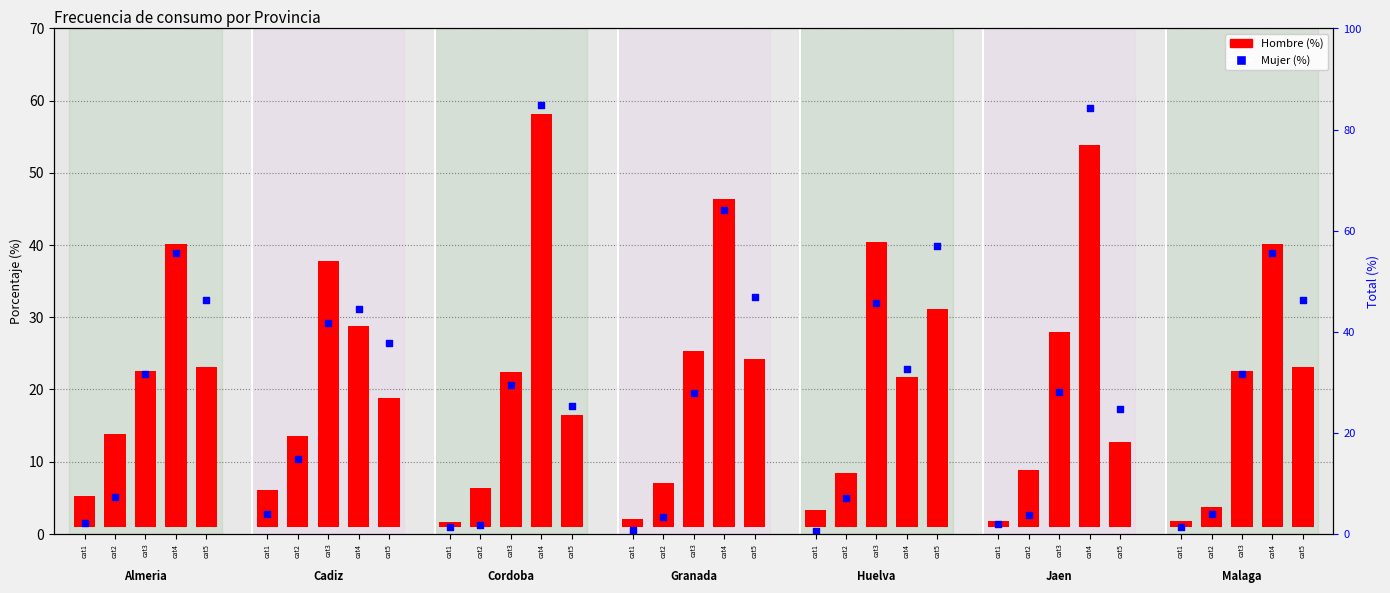

At how many categories does at least one series exceed 19?

19